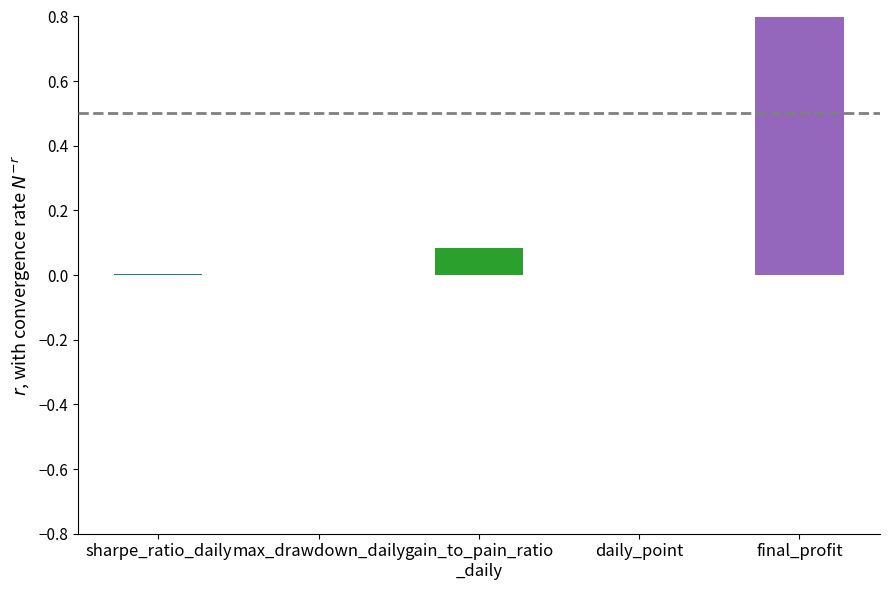

How many data points does each series have?

5